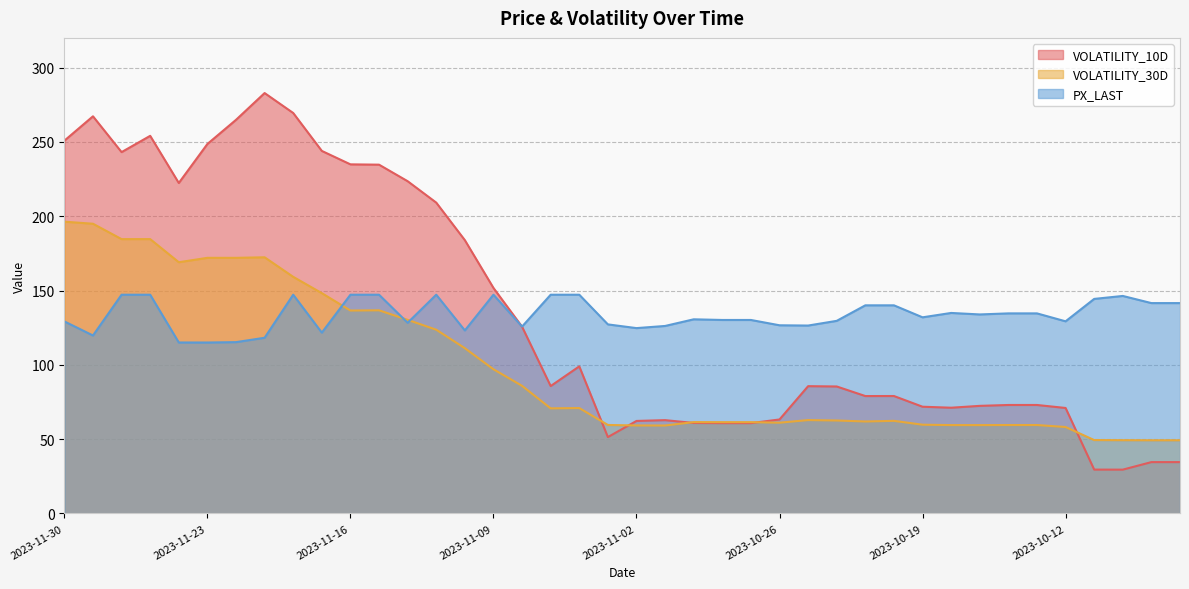

True or false: VOLATILITY_30D has a value of 108.0 at 2023-11-23.

False